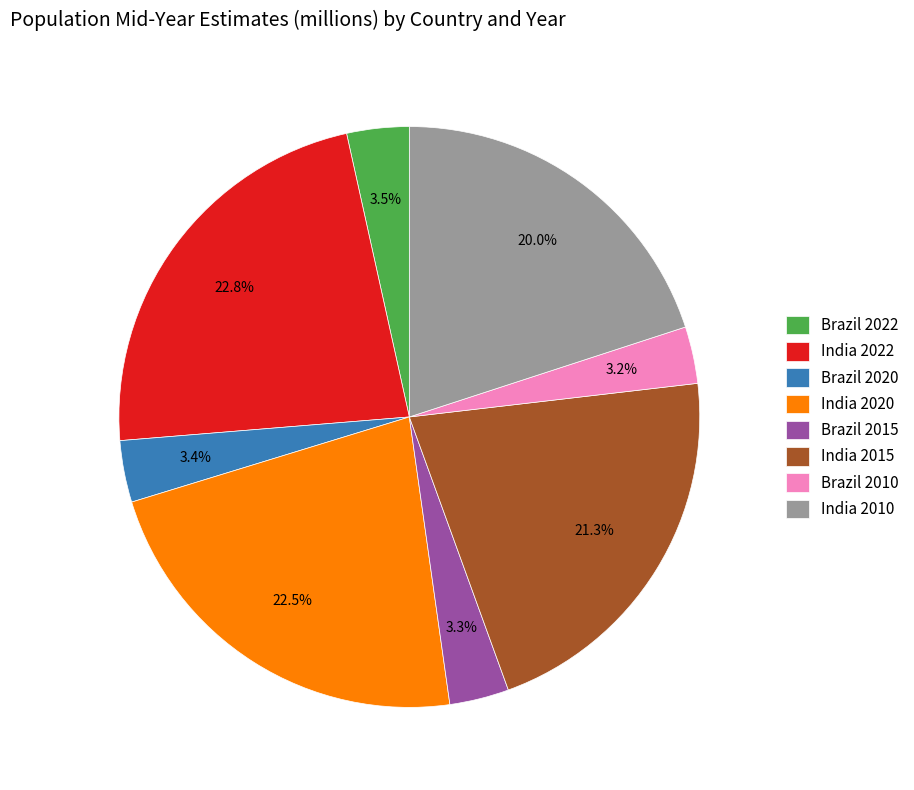

What percentage do India 2020 and Brazil 2015 together represent?

25.8%